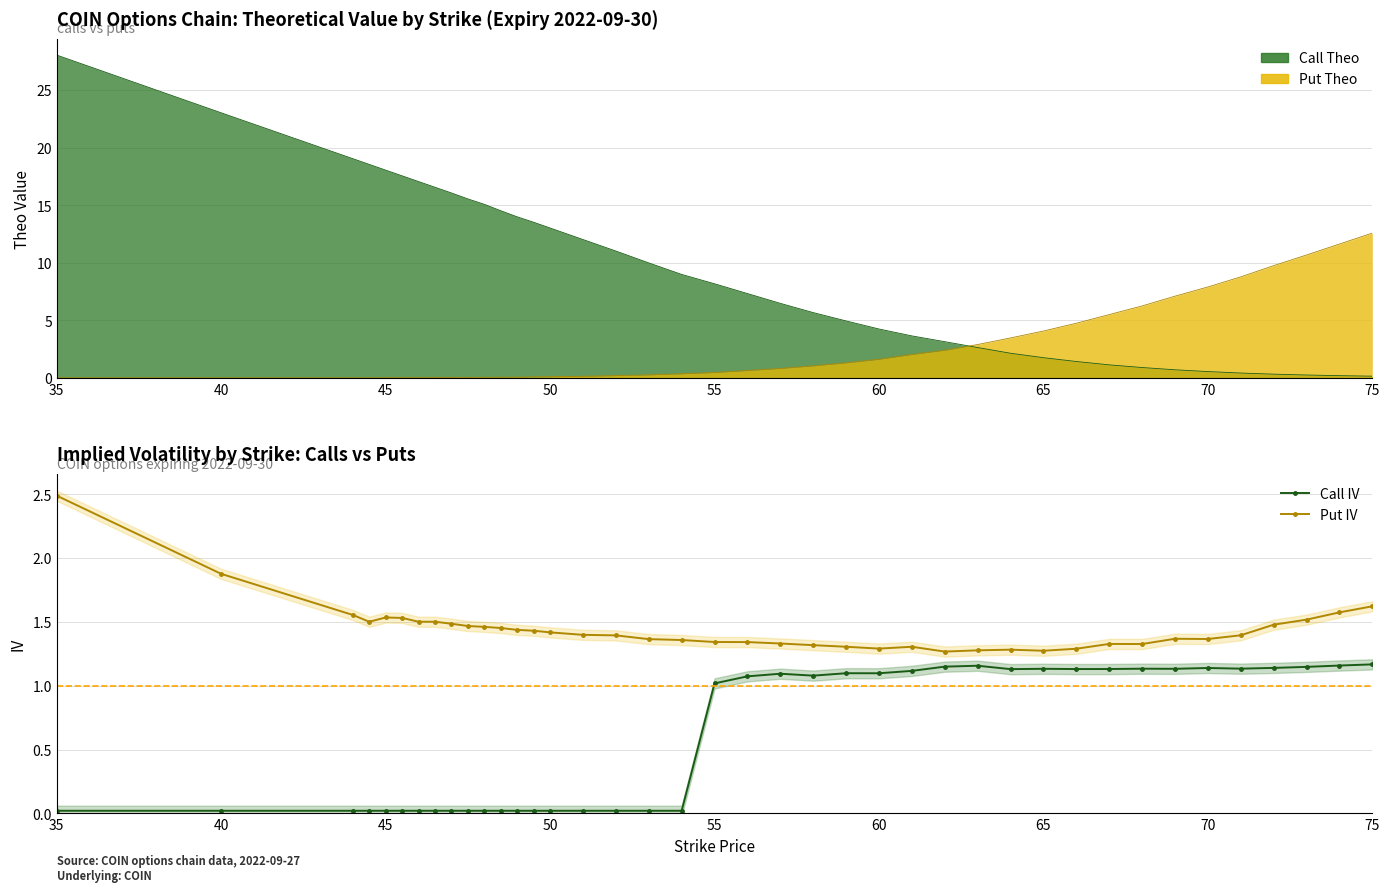

How many Put IV values are between 1 and 2?

39